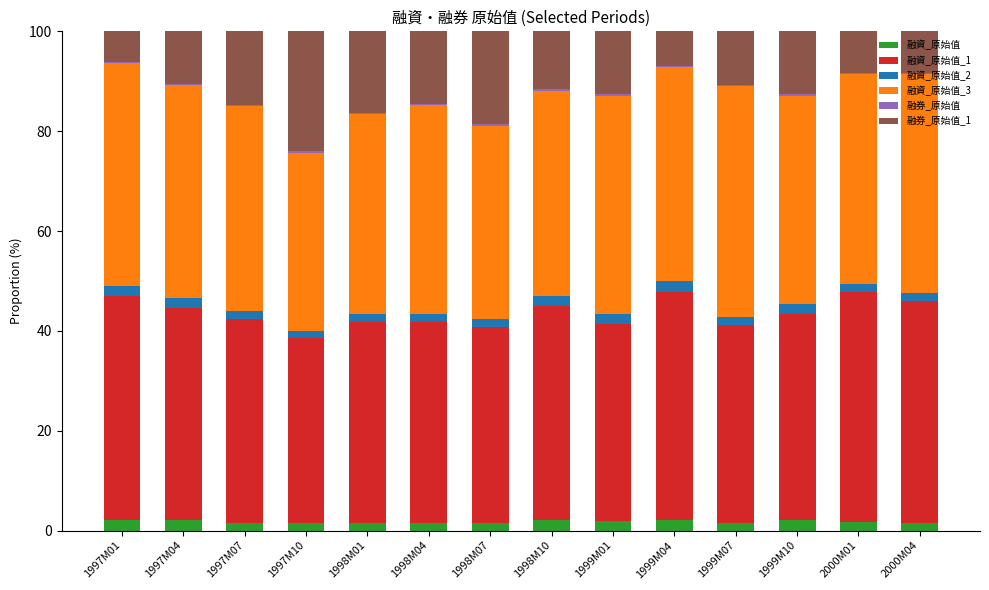

Are the bars horizontal?

No